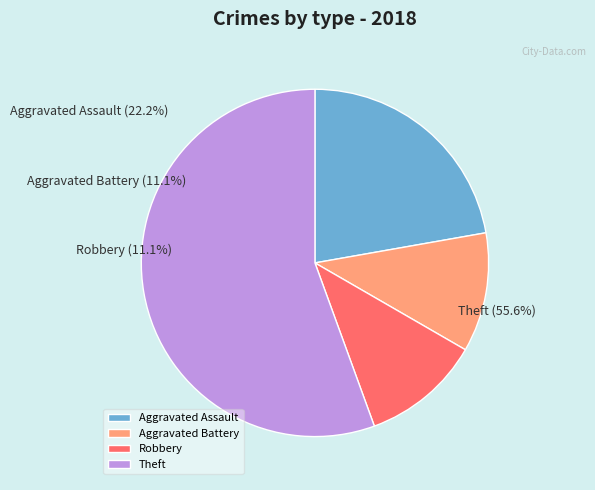

How much of the chart is everything except Theft?

44.4%